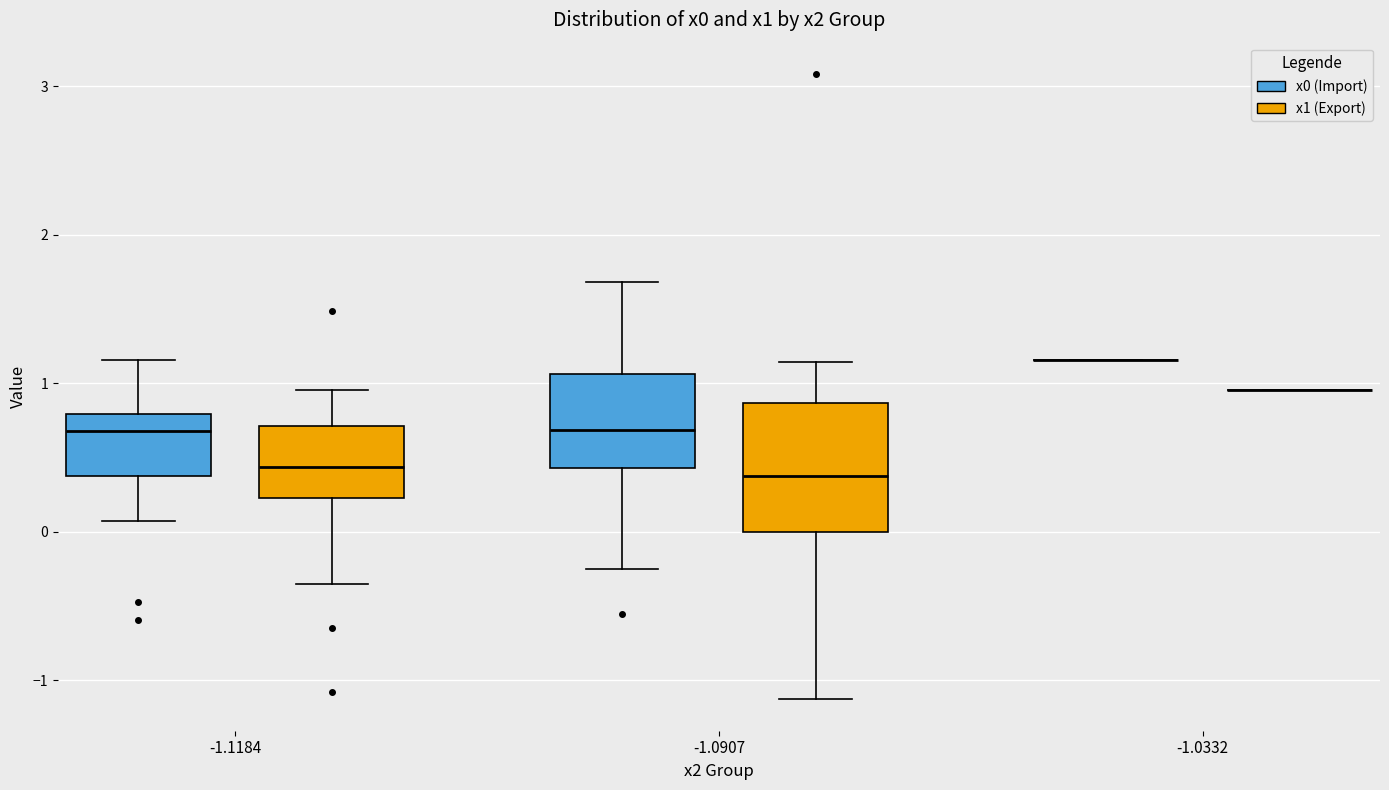

Reading left to right, transcribe this box plot: for each box, give where its median line is, the range the box spans, and where its two whiskers end, as read against the y-axis. The values are not printed on the chart, so give them approximately, as read against the axis.

-1.1184 (x0 (Import)): median 0.7, box 0.4 to 0.8, whiskers 0.1 to 1.2
-1.1184 (x1 (Export)): median 0.4, box 0.2 to 0.7, whiskers -0.4 to 1.0
-1.0907 (x0 (Import)): median 0.7, box 0.4 to 1.1, whiskers -0.2 to 1.7
-1.0907 (x1 (Export)): median 0.4, box 0.0 to 0.9, whiskers -1.1 to 1.1
-1.0332 (x0 (Import)): box collapsed to a line at 1.2, whiskers 1.2 to 1.2
-1.0332 (x1 (Export)): box collapsed to a line at 1.0, whiskers 1.0 to 1.0